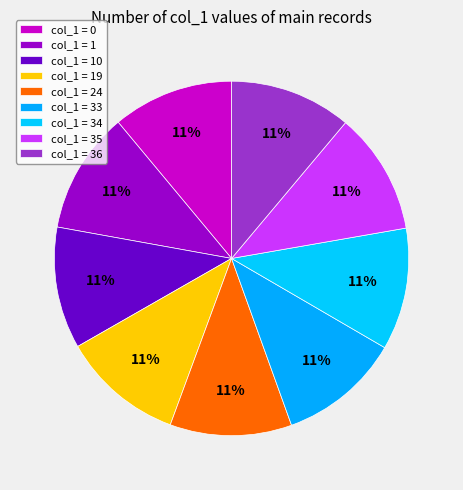

Rank the categories by value from lowest to highest.

0, 1, 10, 19, 24, 33, 36, 34, 35